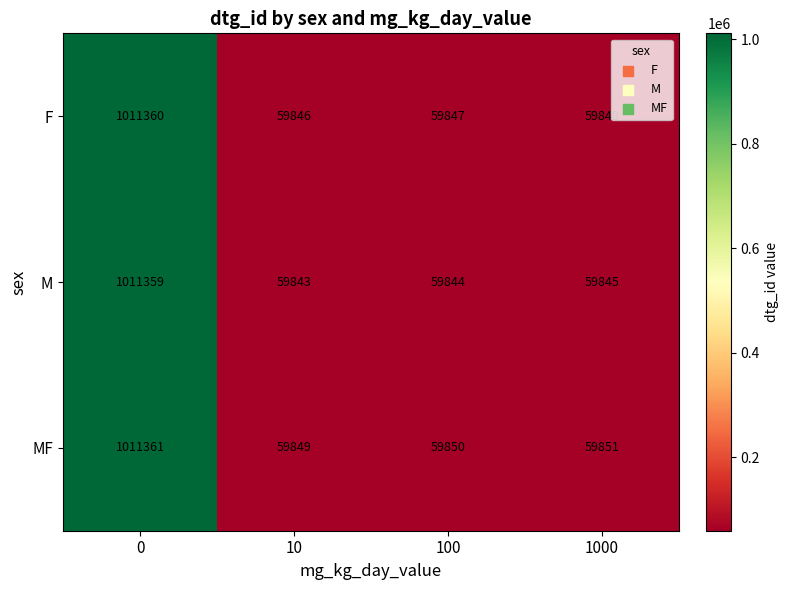

Reading left to right, list all the values displayed in this chart.

F: 1011360	59846	59847	59848
M: 1011359	59843	59844	59845
MF: 1011361	59849	59850	59851